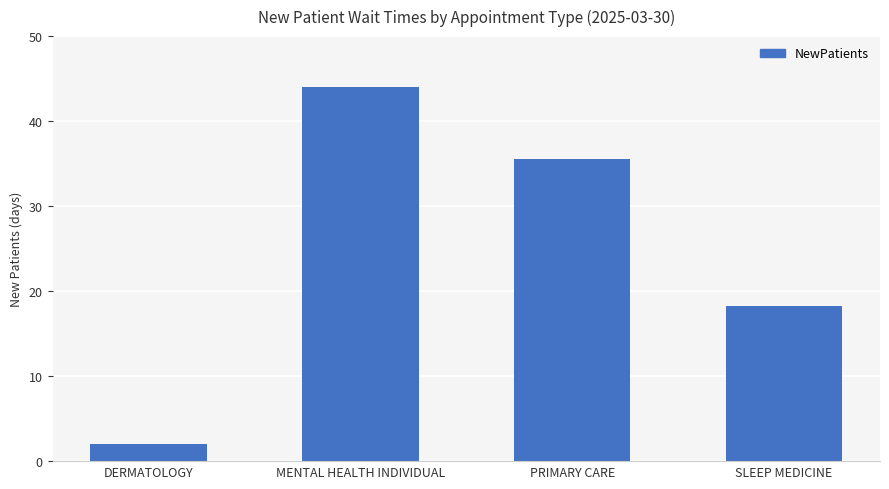

Reading right to left, list all the values displayed in this chart.

18.3	35.5	44.0	2.0